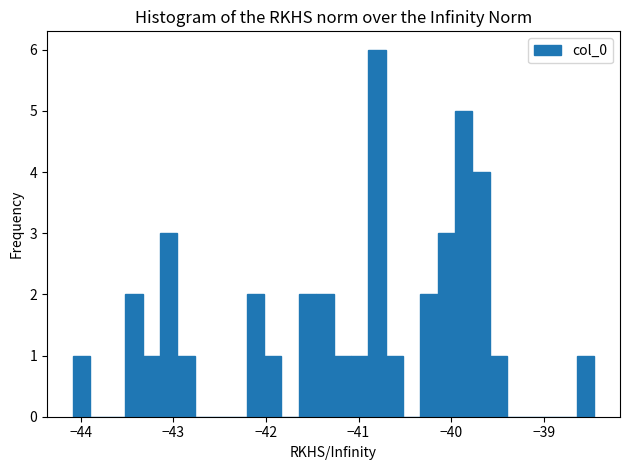

Around what value on the x-axis is the tallest bar? Give the approximate position of its centre, as read against the axis.

-40.8